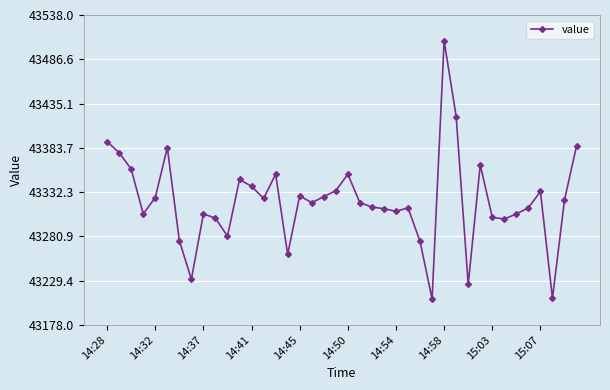

What is the minimum value shown in the chart?

43208